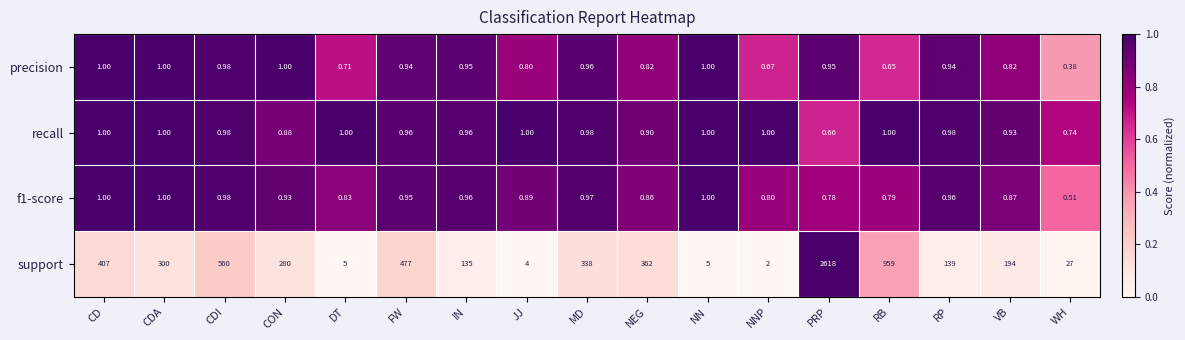

Which label corresponds to the smallest value in the chart?

WH